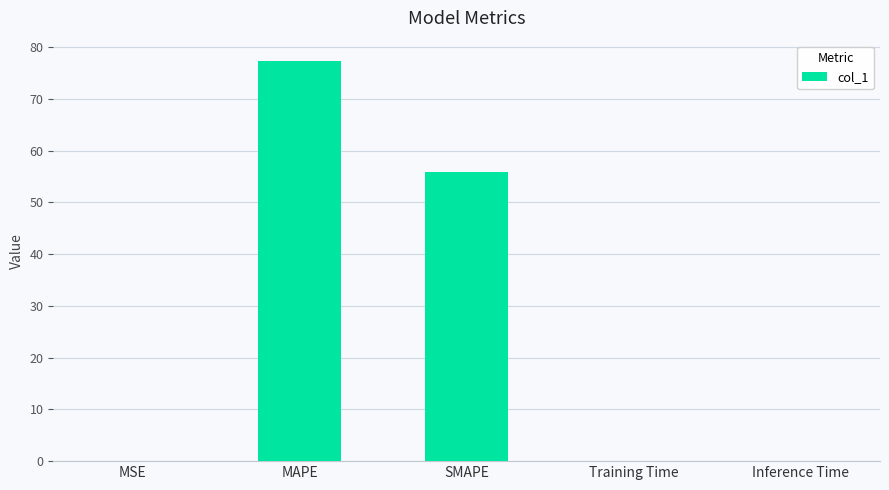

Which category has the highest value across all series?

MAPE